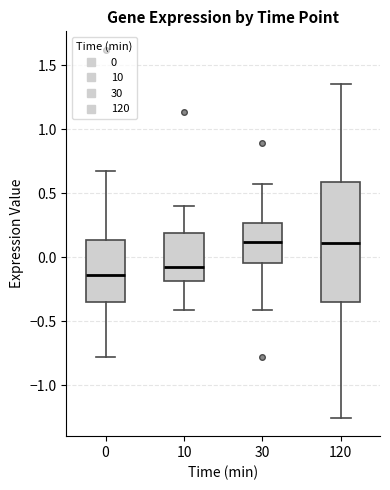

Reading left to right, transcribe this box plot: for each box, give where its median line is, the range the box spans, and where its two whiskers end, as read against the y-axis. The values are not printed on the chart, so give them approximately, as read against the axis.

0: median -0.15, box -0.35 to 0.15, whiskers -0.80 to 0.70
10: median -0.05, box -0.20 to 0.20, whiskers -0.40 to 0.40
30: median 0.10, box -0.05 to 0.25, whiskers -0.40 to 0.55
120: median 0.10, box -0.35 to 0.60, whiskers -1.25 to 1.35